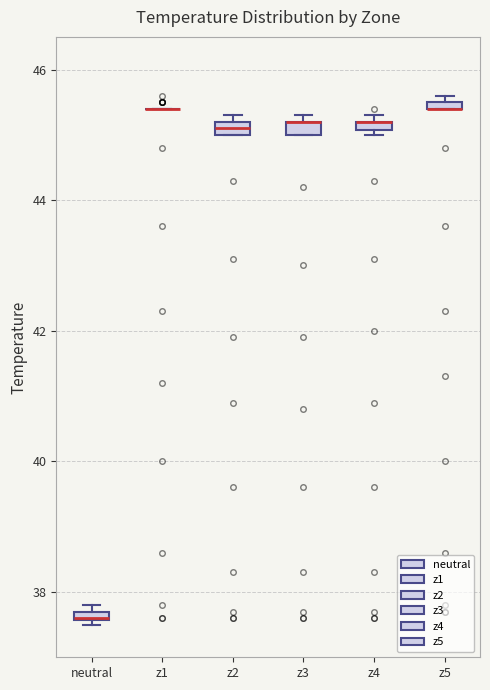

Where is the upper edge of the box for z3 on the y-axis? The values are not printed on the chart, so give them approximately, as read against the axis.

45.2